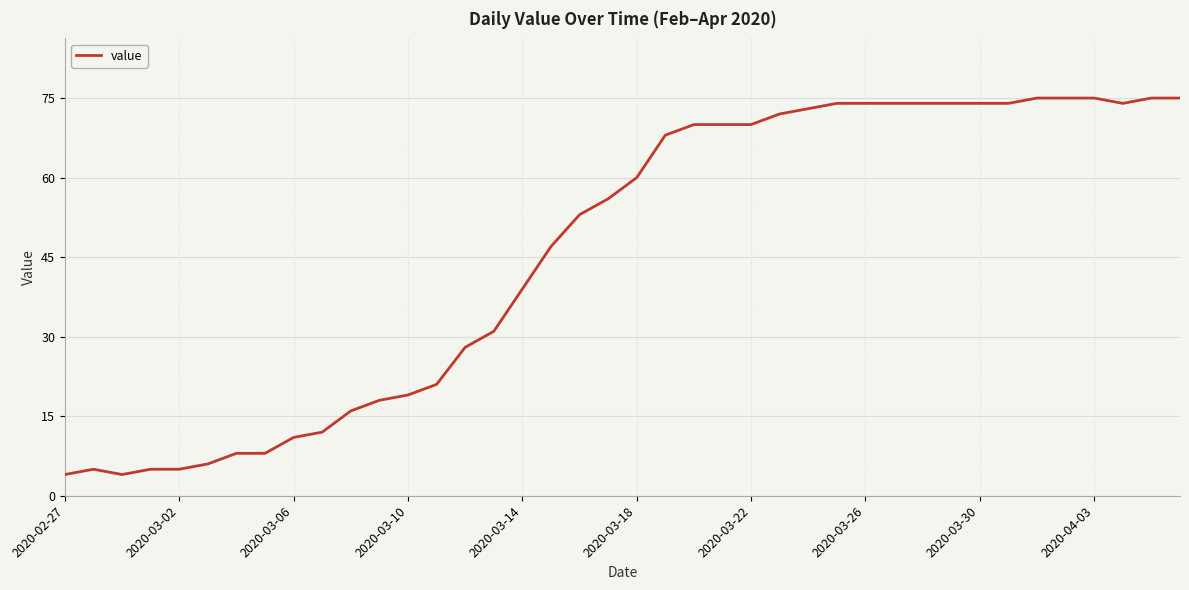

What is the minimum value shown in the chart?

4